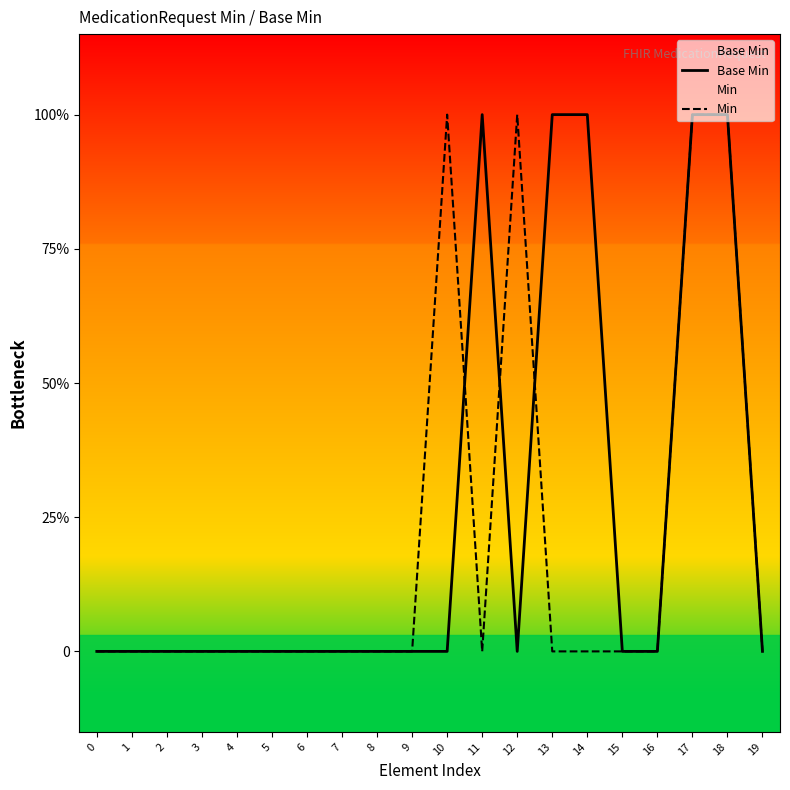

Between 7 and 19, which series saw the biggest shift?

Base Min